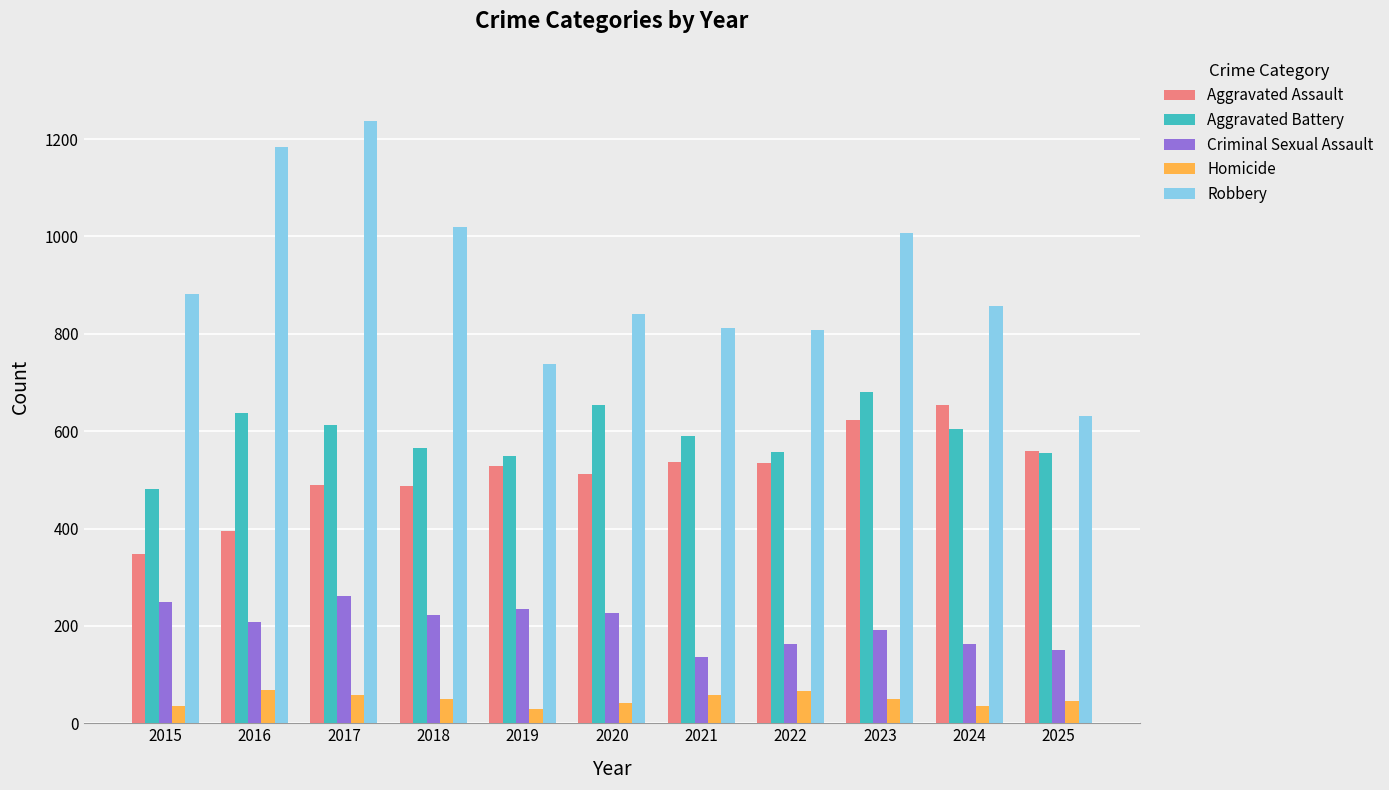

True or false: Aggravated Battery has a value of 249 at 2019.

False